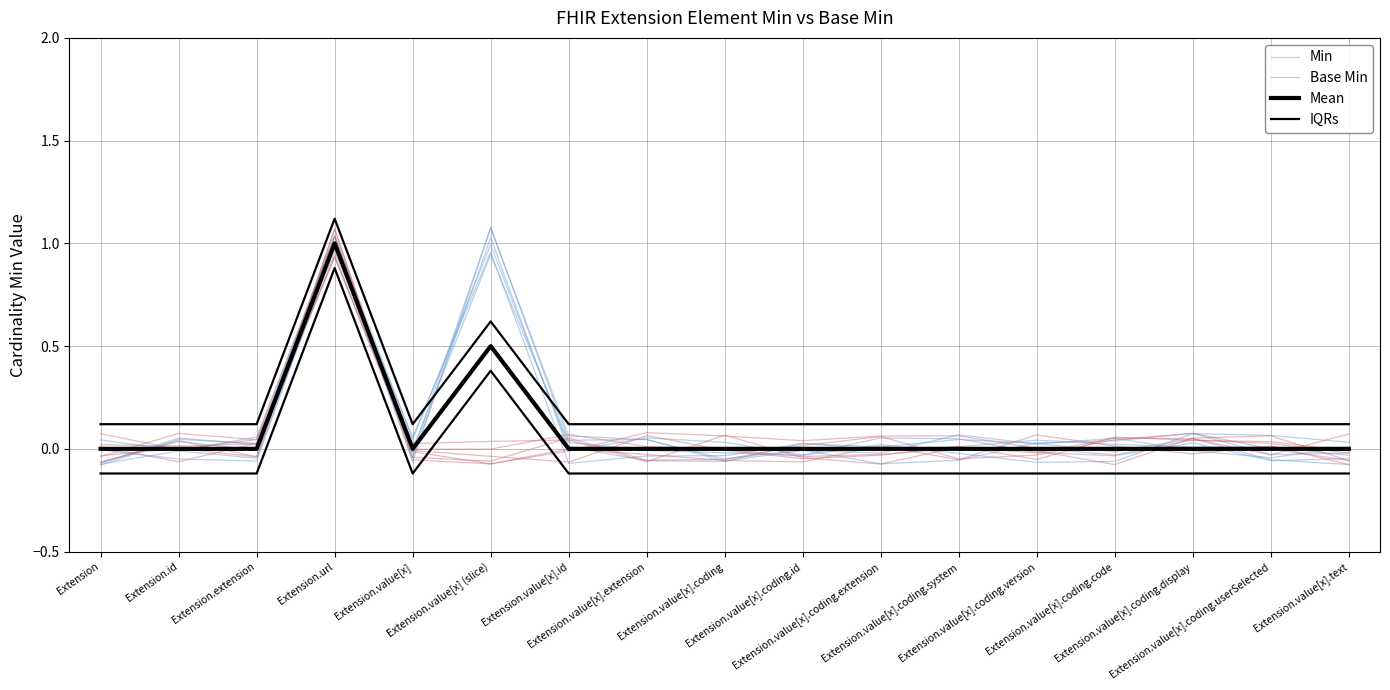

How many data points in Min are less than 0?

7